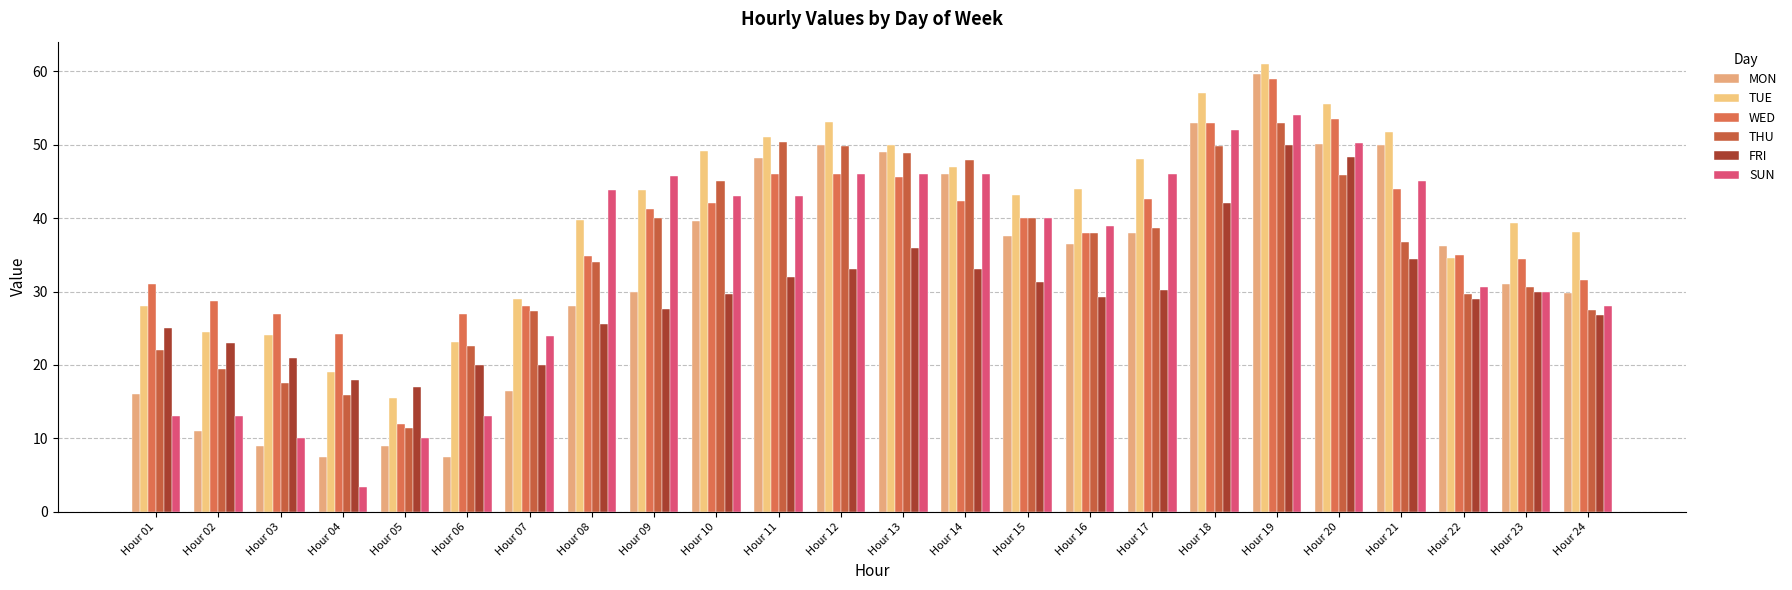

At which label does THU reach its peak?

Hour 19